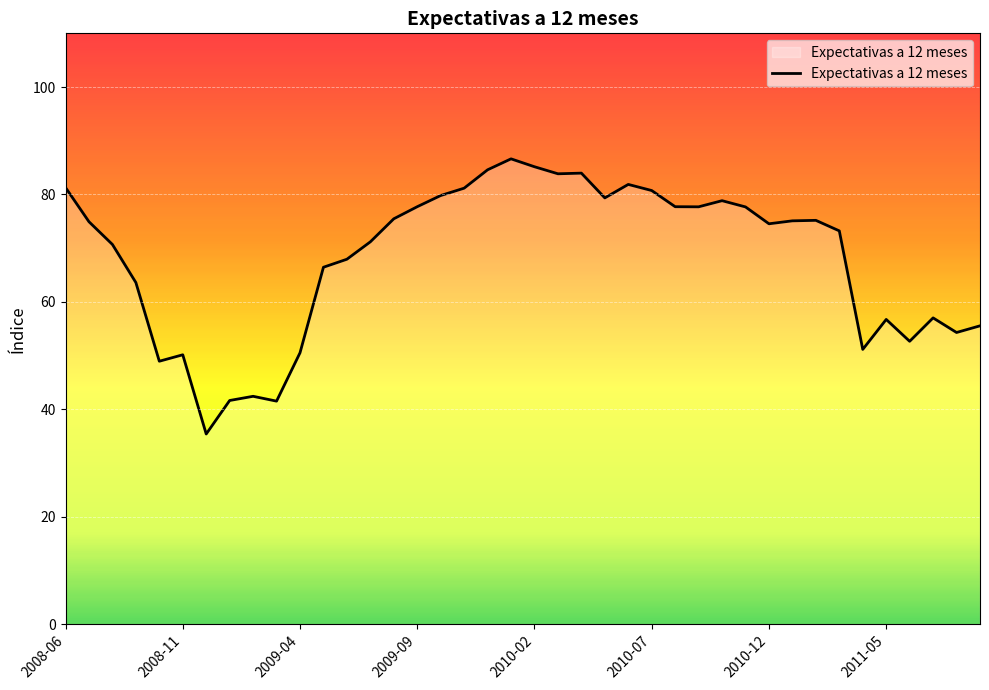

True or false: the data has more than 0 interior local peaks.

True